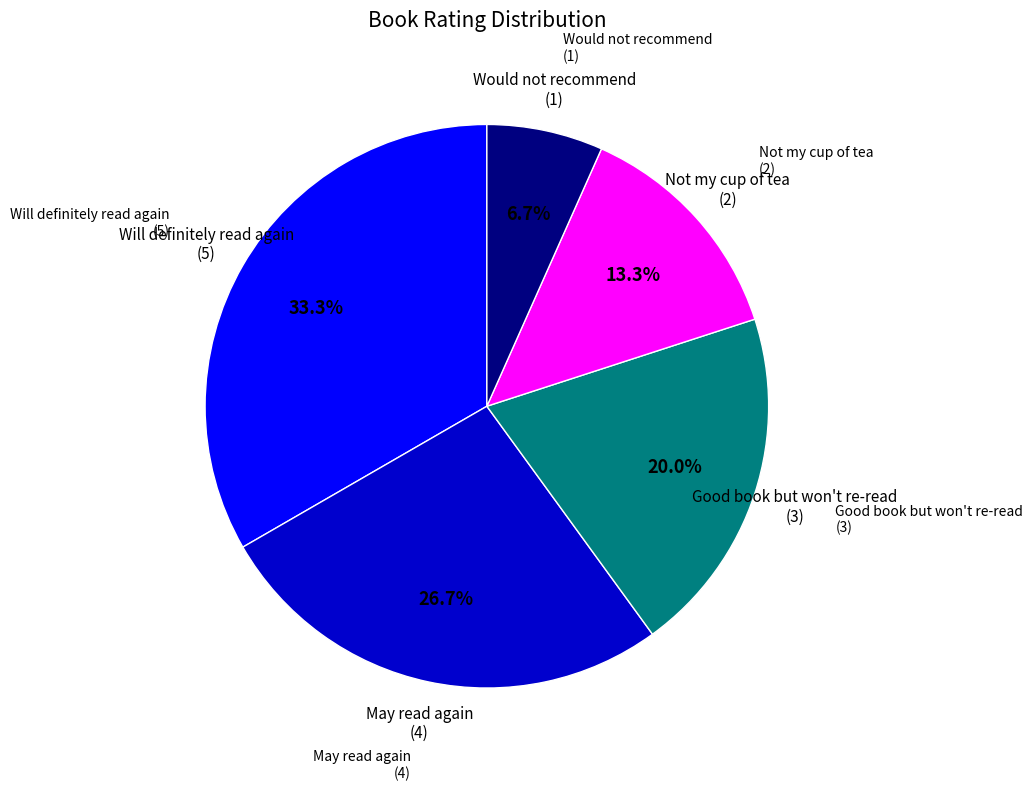

To the nearest percent, what is the average slice percentage?

20%